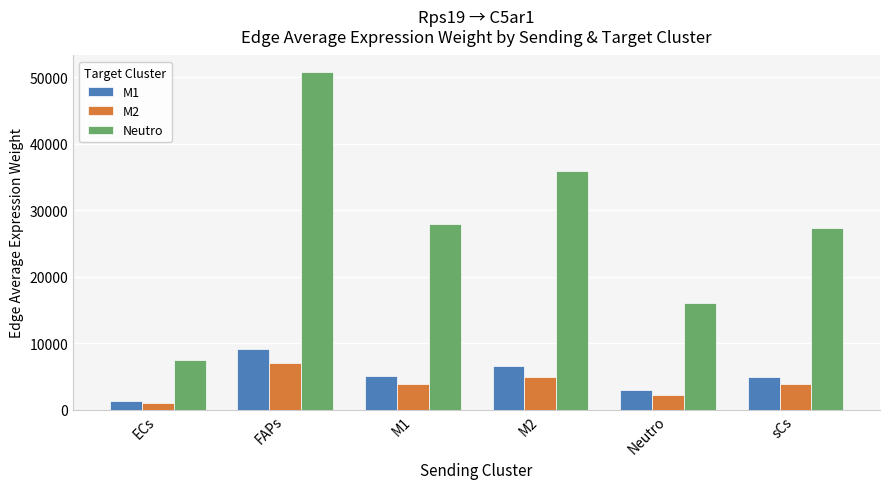

True or false: M2 has a value of 3781.3 at sCs.

True